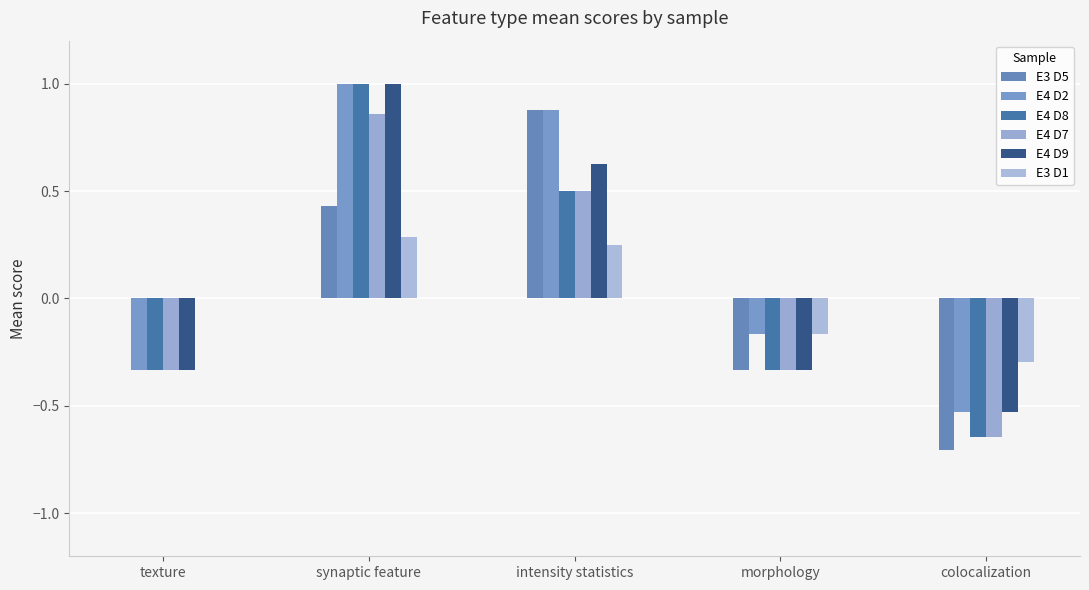

Count the E4 D8 values in the range 0 to 1.

2